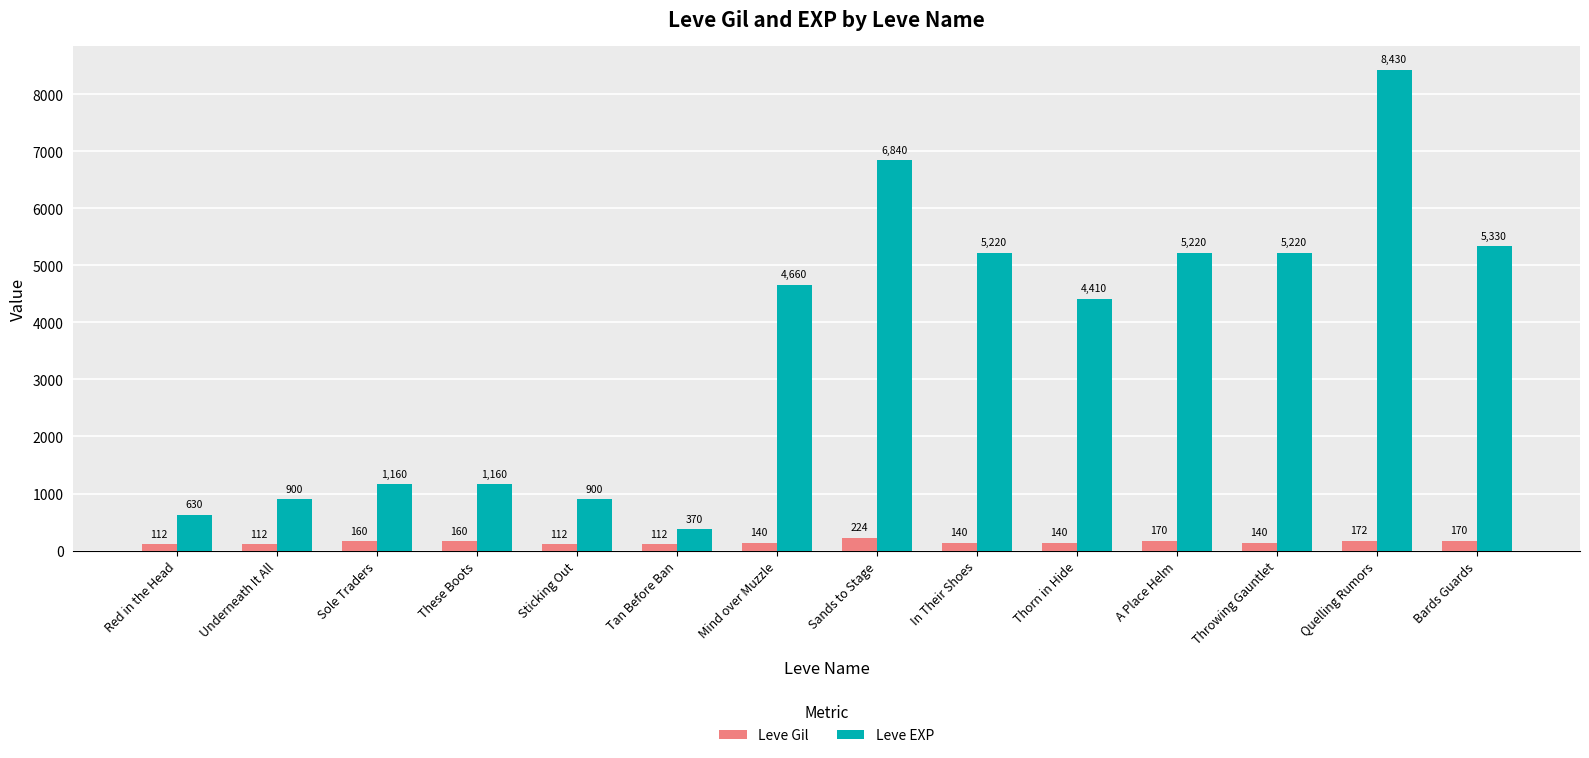

What are all the series names shown in the legend?

Leve Gil, Leve EXP